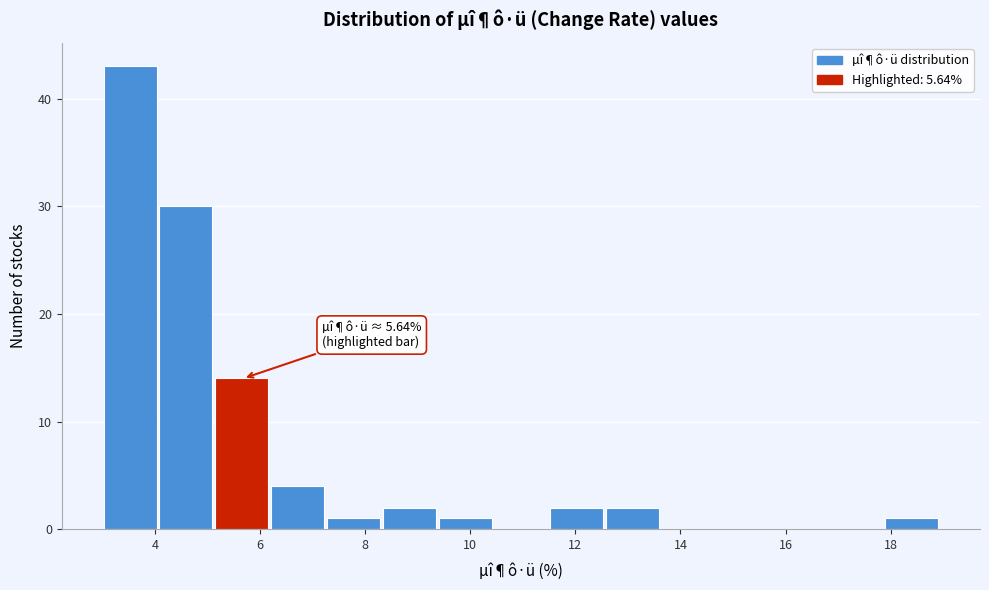

Over which range of the x-axis is the bar tallest?

3.0 to 4.0